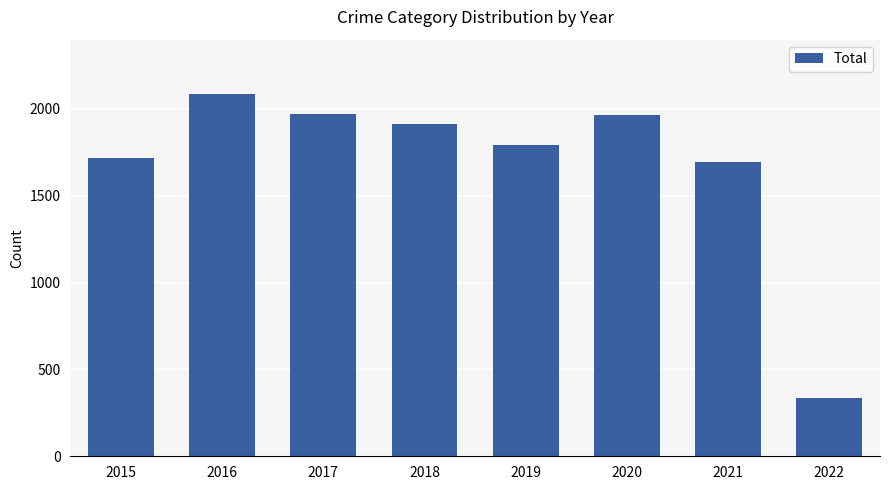

How many categories are shown in the chart?

8